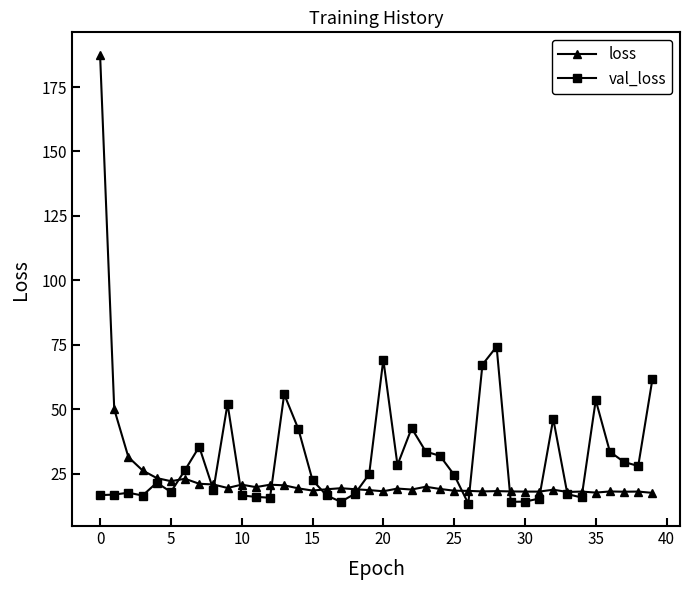

List the series in order of their overall mean, highest first.

val_loss, loss